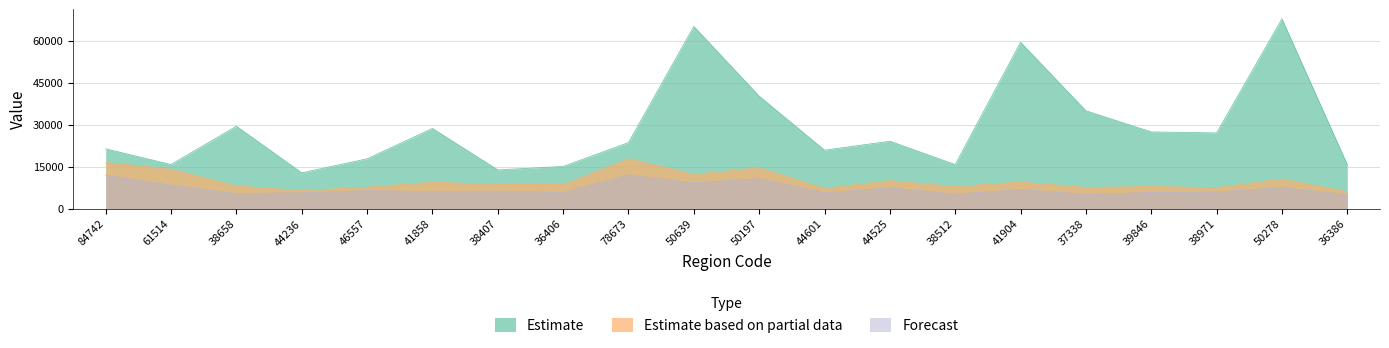

Reading left to right, list all the values displayed in this chart.

Estimate: 21330.8	15726.9	29421.2	12761.5	17770.2	28626.6	13803.1	15039.4	23567.7	65088.3	40173.0	20848.8	24055.8	15714.6	59426.6	34938.2	27379.2	27037.3	67809.9	15672.9
Estimate based on partial data: 16475.7	14025.5	8081.4	6356.6	7611.3	9383.7	8598.2	8603.8	17803.7	12202.0	14551.9	7160.5	9967.2	7829.4	9446.5	7524.9	7851.7	7440.2	10542.8	6007.5
Forecast: 11878.9	8336.5	5364.1	5566.2	6382.0	5998.4	6186.2	5718.0	11971.5	9138.2	10652.7	5556.0	7401.9	5129.5	6776.0	5032.1	5726.7	5870.1	7458.6	4933.6